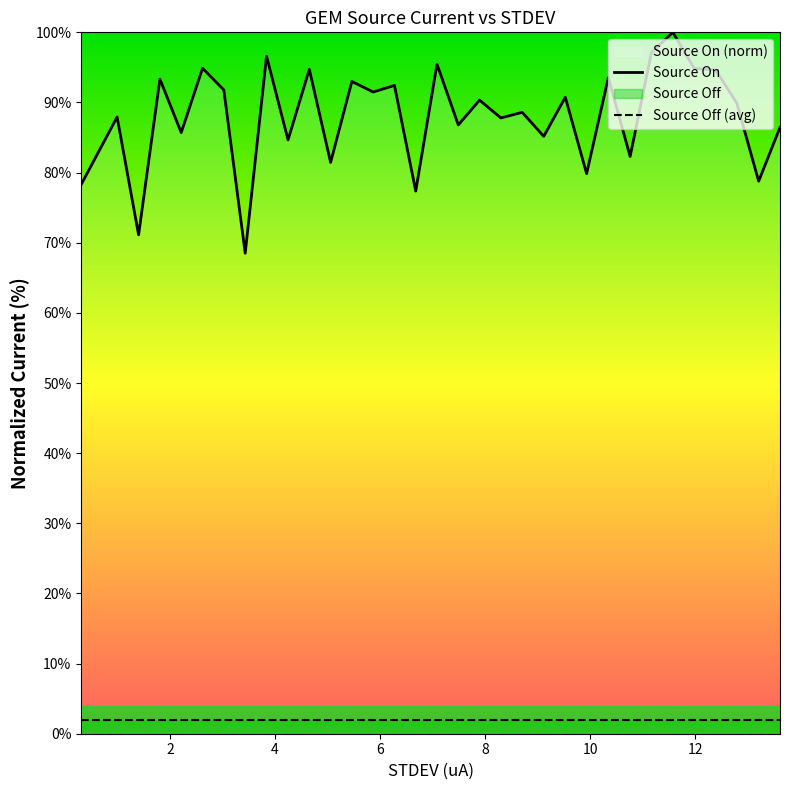

Reading left to right, list all the values displayed in this chart.

Source On: 78.3	87.9	71.1	93.3	85.7	94.9	91.8	68.5	96.6	84.7	94.7	81.5	93.0	91.5	92.4	77.4	95.5	86.8	90.3	87.8	88.6	85.2	90.7	79.9	93.5	82.3	97.1	100.0	94.9	94.7	89.9	78.8	86.4
Source Off (avg): 2.0	2.0	2.0	2.0	2.0	2.0	2.0	2.0	2.0	2.0	2.0	2.0	2.0	2.0	2.0	2.0	2.0	2.0	2.0	2.0	2.0	2.0	2.0	2.0	2.0	2.0	2.0	2.0	2.0	2.0	2.0	2.0	2.0